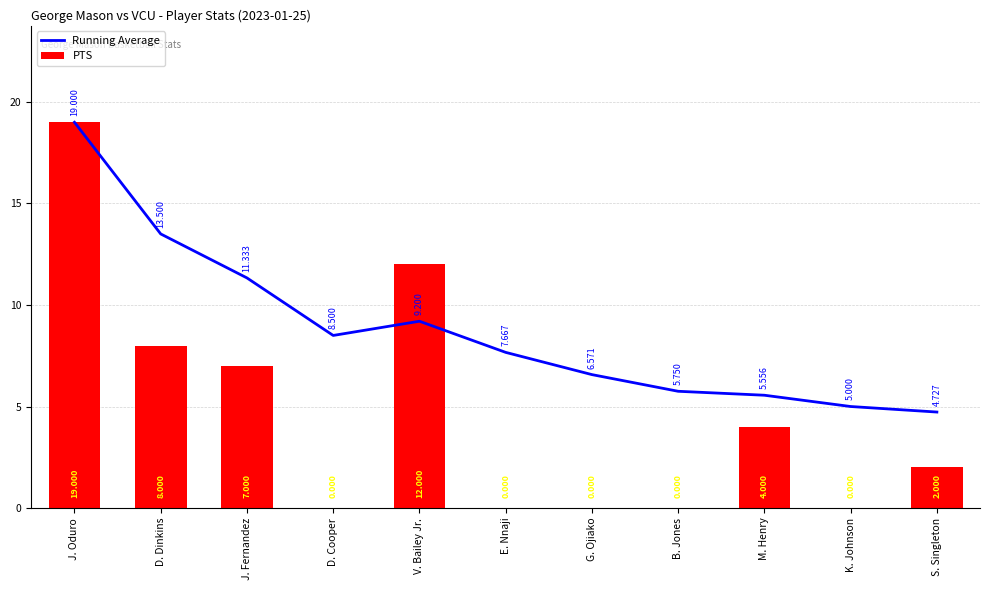

What is the average value of the Running Average series?

8.8